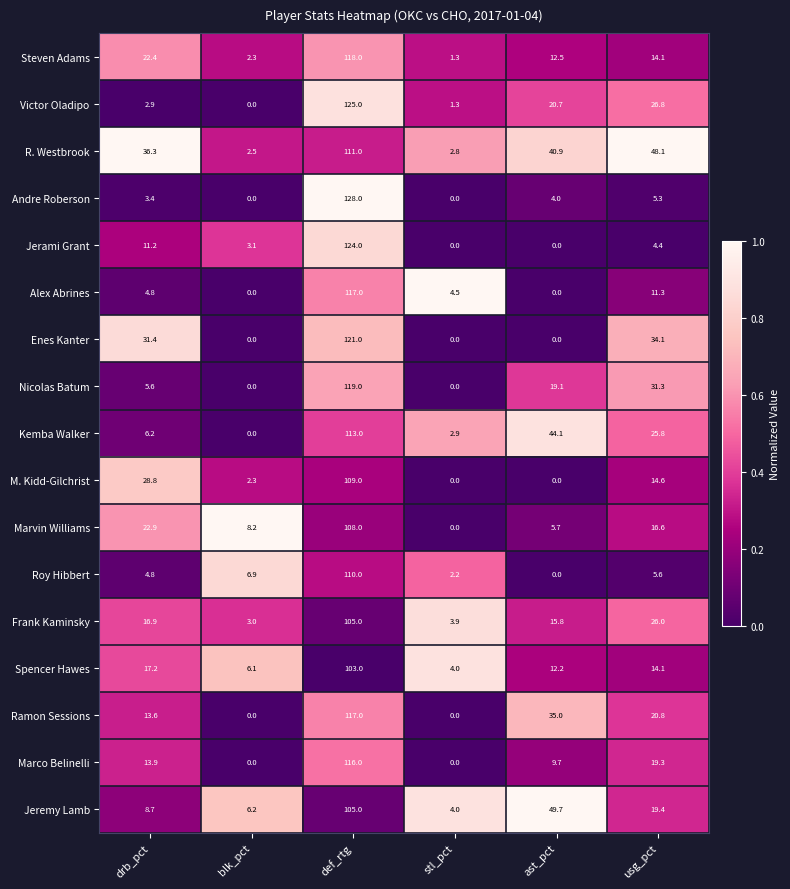

At how many categories does at least one series exceed 0?

6